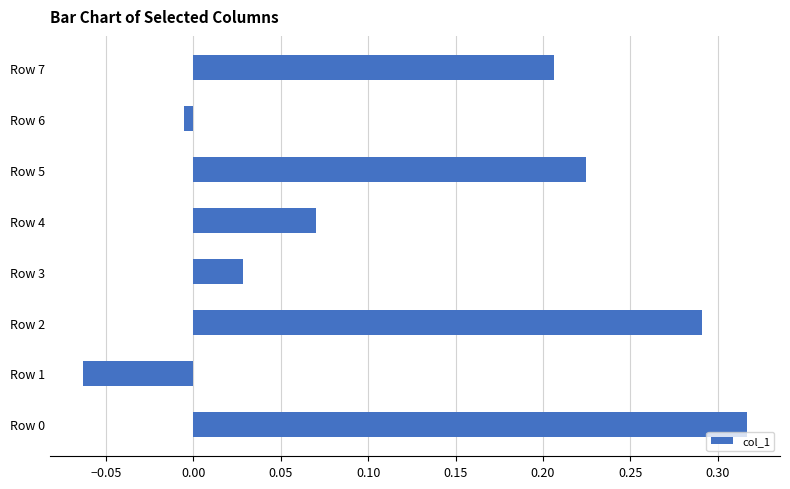

What is the sum of all values?

1.1